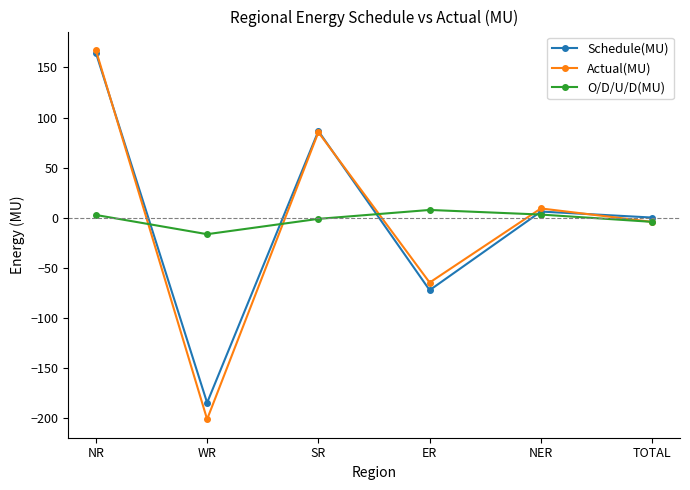

Which series changed the most between SR and NER?

Schedule(MU)